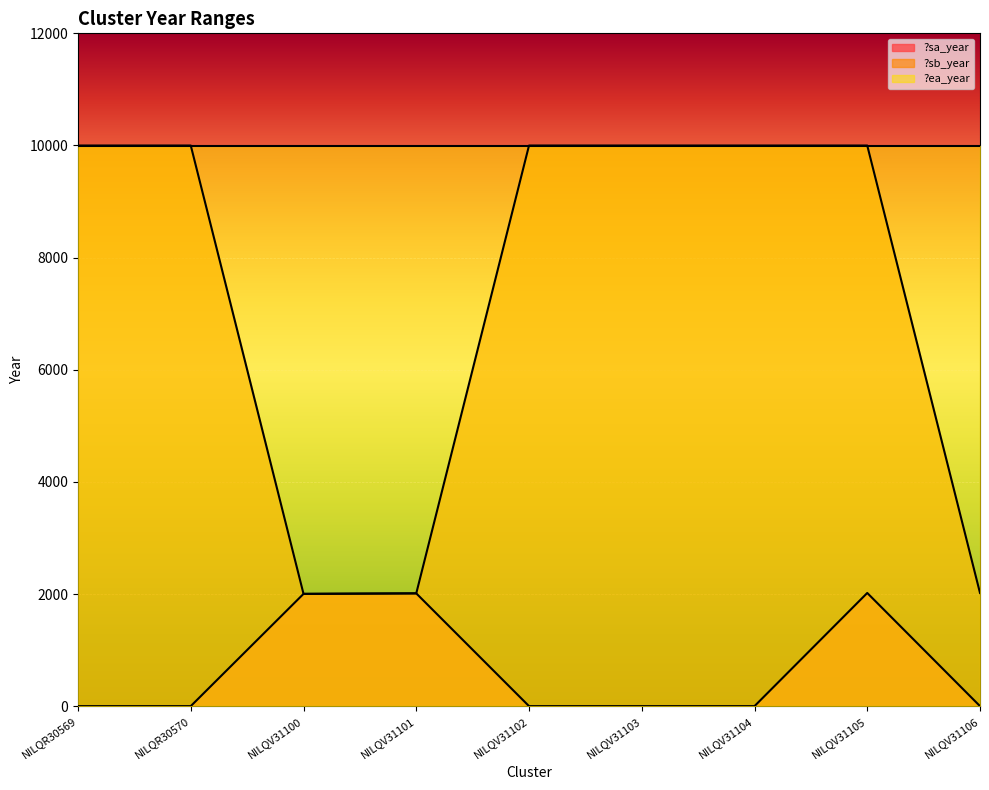

Which series has the widest spread of values?

?sb_year